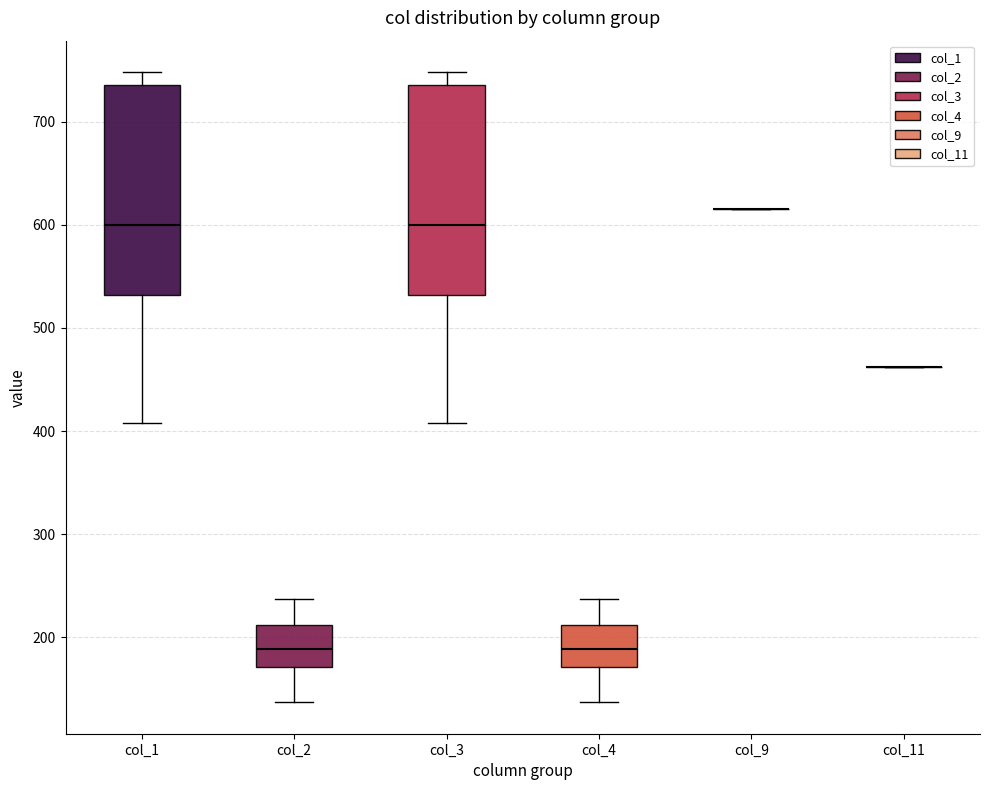

Reading left to right, read every box against the y-axis: the position of its median line, the range the box covers, and the ends of its whiskers. The values are not printed on the chart, so give them approximately, as read against the axis.

col_1: median 600, box 530 to 740, whiskers 410 to 750
col_2: median 190, box 170 to 210, whiskers 140 to 240
col_3: median 600, box 530 to 740, whiskers 410 to 750
col_4: median 190, box 170 to 210, whiskers 140 to 240
col_9: box collapsed to a line at 620, whiskers 620 to 620
col_11: box collapsed to a line at 460, whiskers 460 to 460